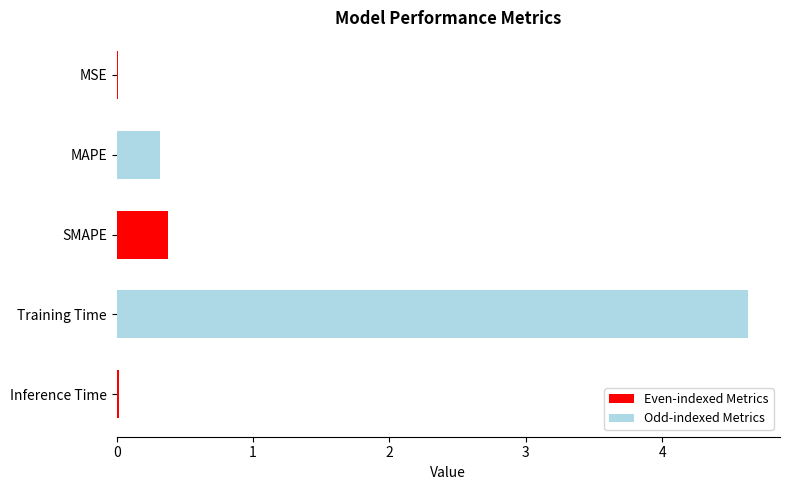

True or false: the data shows 0.0 at Inference Time.

True